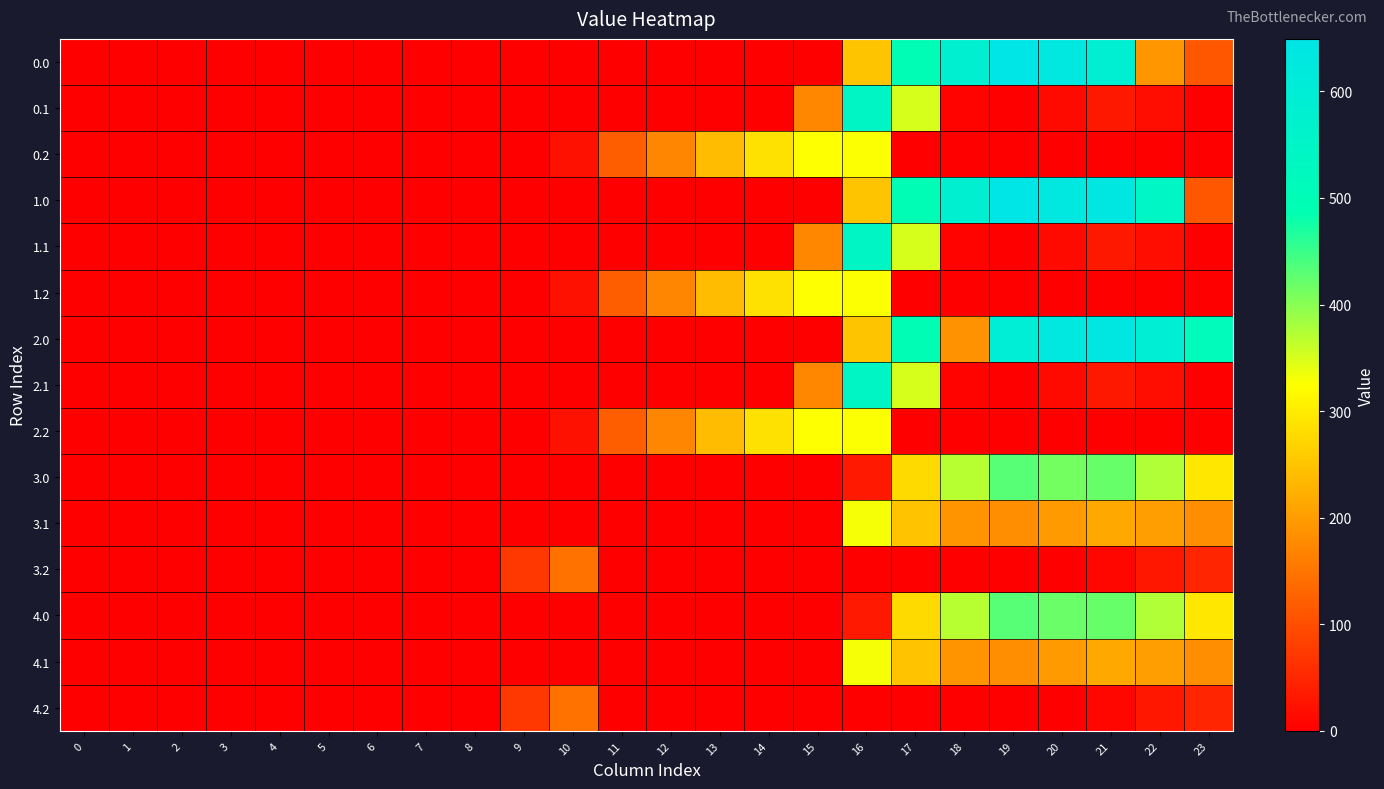

Rank the series at 11 from lowest to highest value.

0.0, 0.1, 1.0, 1.1, 2.0, 2.1, 3.0, 3.1, 3.2, 4.0, 4.1, 4.2, 0.2, 1.2, 2.2